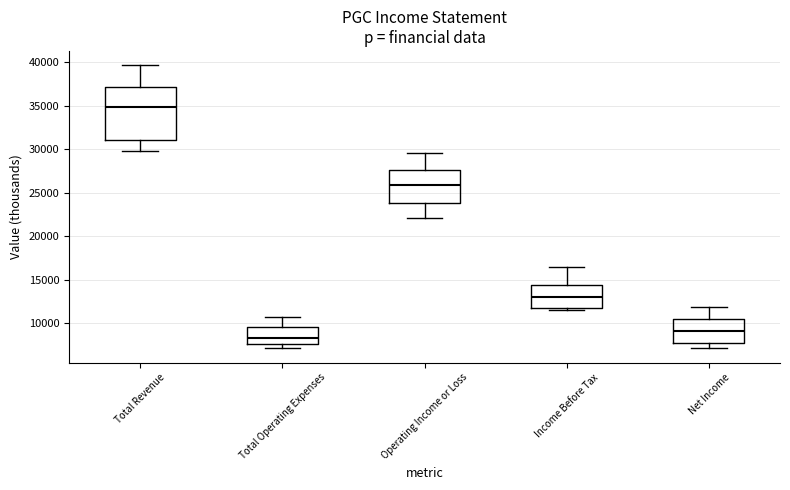

Where does the upper whisker of the box for Total Revenue end on the y-axis? The values are not printed on the chart, so give them approximately, as read against the axis.

39500